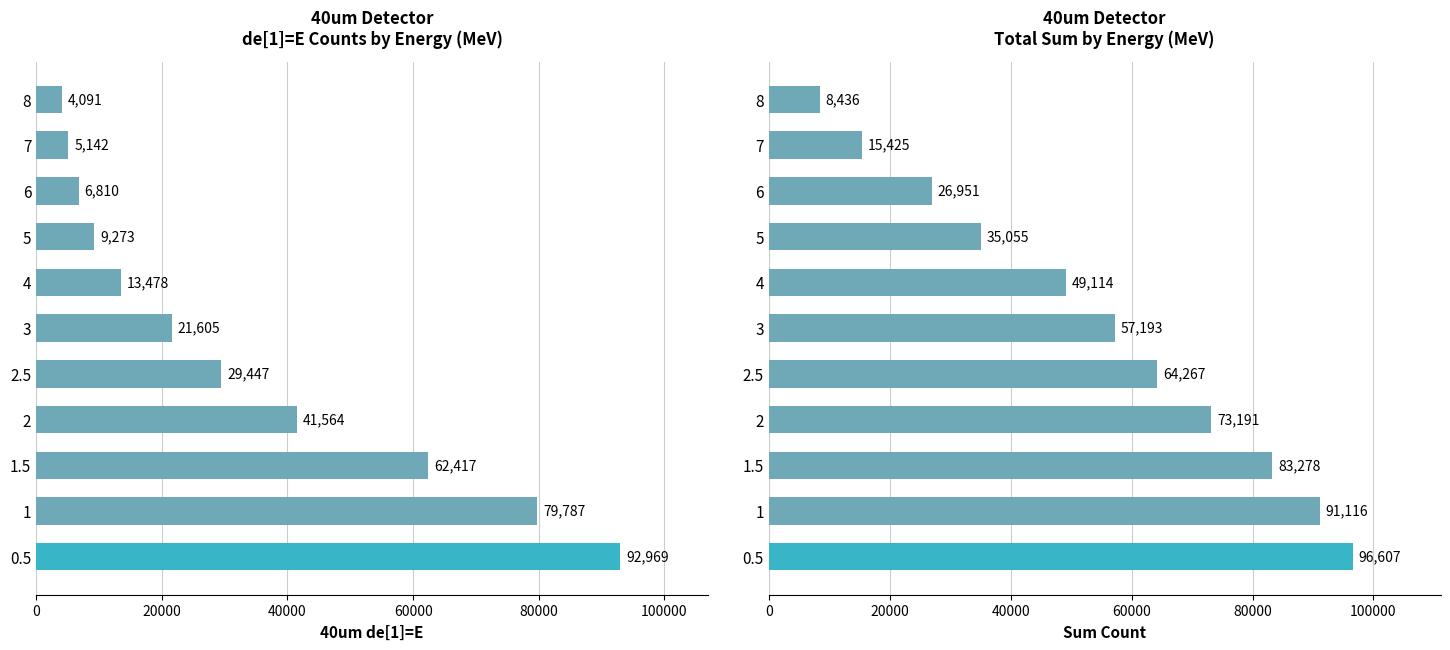

How many bars are there in each group?

2